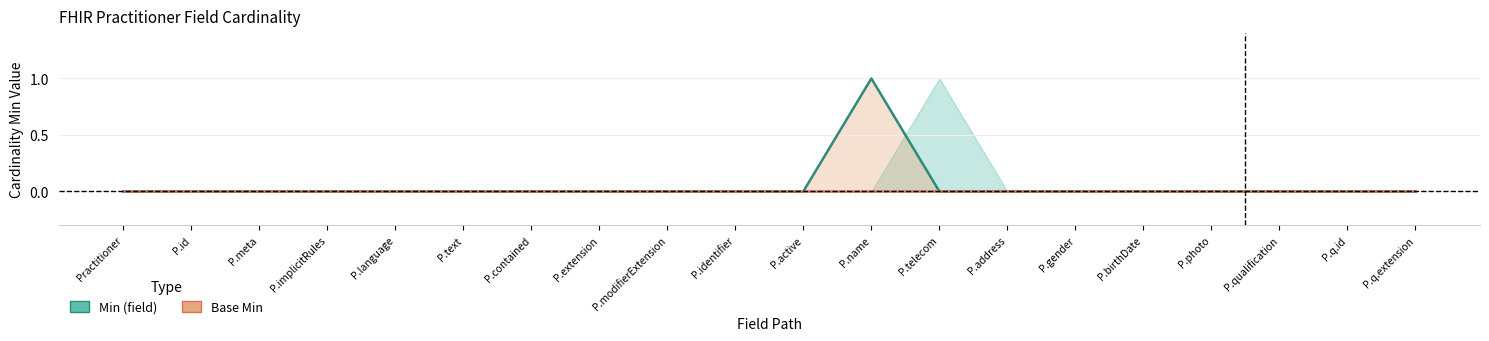

Which series has the largest total across all categories?

Min (field)